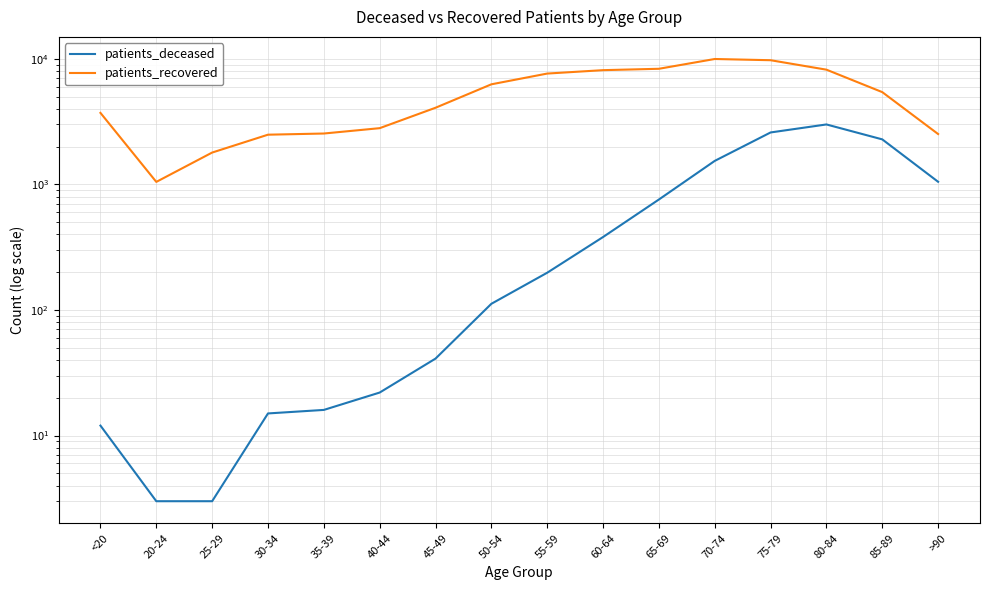

Which category has the lowest value across all series?

20-24